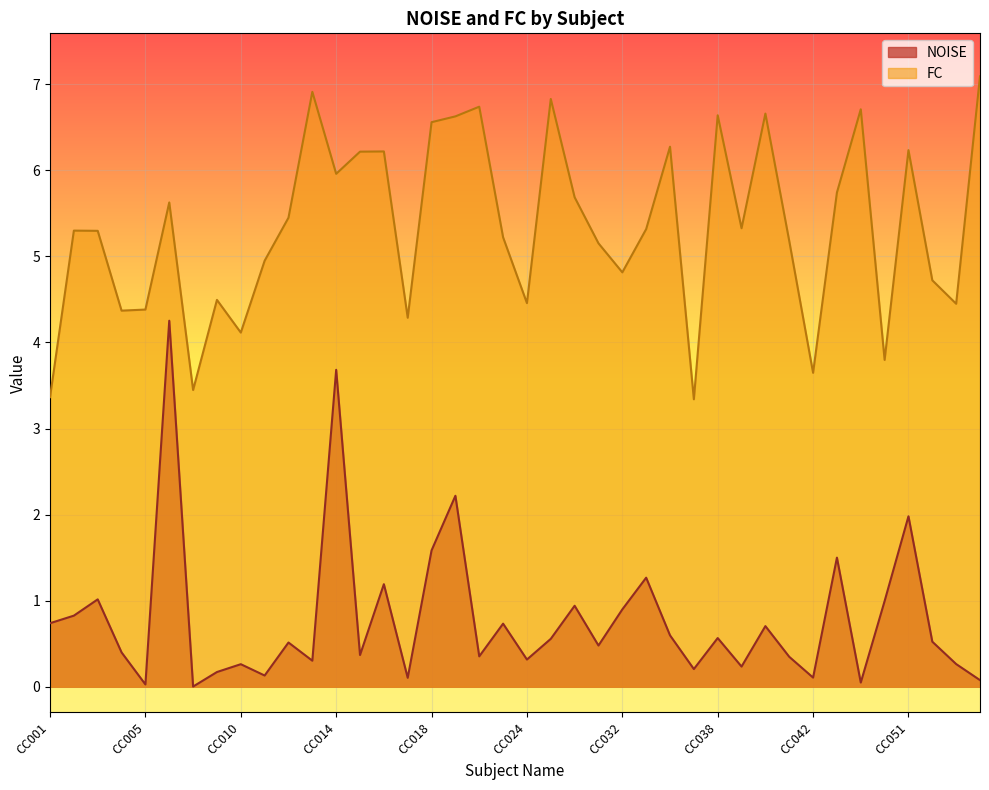

Reading right to left, what are all the values shown in this chart?

NOISE: CC055=0.1	CC053=0.3	CC052=0.5	CC051=2.0	CC050=1.0	CC047=0.0	CC043=1.5	CC042=0.1	CC041=0.3	CC040=0.7	CC039=0.2	CC038=0.6	CC036=0.2	CC035=0.6	CC033=1.3	CC032=0.9	CC030=0.5	CC028=0.9	CC027=0.6	CC024=0.3	CC023=0.7	CC022=0.4	CC019=2.2	CC018=1.6	CC017=0.1	CC016=1.2	CC015=0.4	CC014=3.7	CC013=0.3	CC012=0.5	CC011=0.1	CC010=0.3	CC008=0.2	CC007=0.0	CC006=4.3	CC005=0.0	CC004=0.4	CC003=1.0	CC002=0.8	CC001=0.7
FC: CC055=7.1	CC053=4.5	CC052=4.7	CC051=6.2	CC050=3.8	CC047=6.7	CC043=5.7	CC042=3.6	CC041=5.2	CC040=6.7	CC039=5.3	CC038=6.6	CC036=3.3	CC035=6.3	CC033=5.3	CC032=4.8	CC030=5.2	CC028=5.7	CC027=6.8	CC024=4.5	CC023=5.2	CC022=6.7	CC019=6.6	CC018=6.6	CC017=4.3	CC016=6.2	CC015=6.2	CC014=6.0	CC013=6.9	CC012=5.5	CC011=5.0	CC010=4.1	CC008=4.5	CC007=3.4	CC006=5.6	CC005=4.4	CC004=4.4	CC003=5.3	CC002=5.3	CC001=3.4